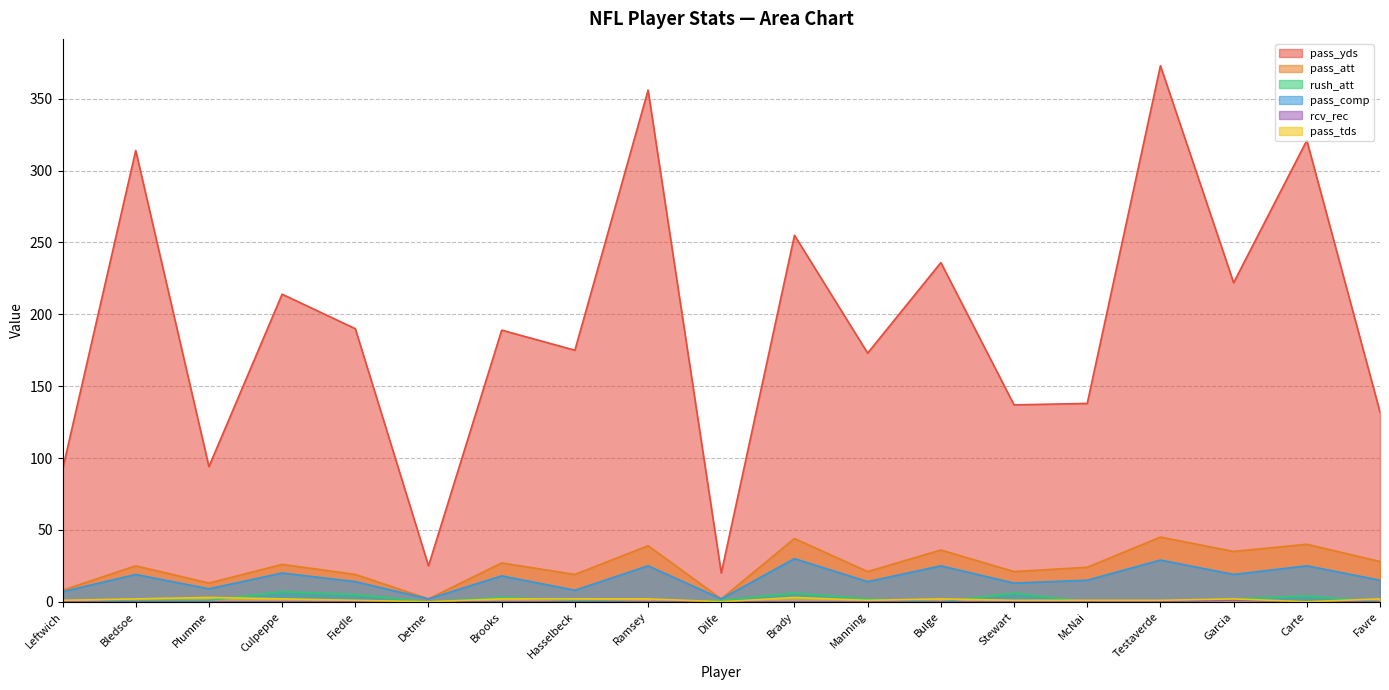

What is the total value across all series at Favre?

177